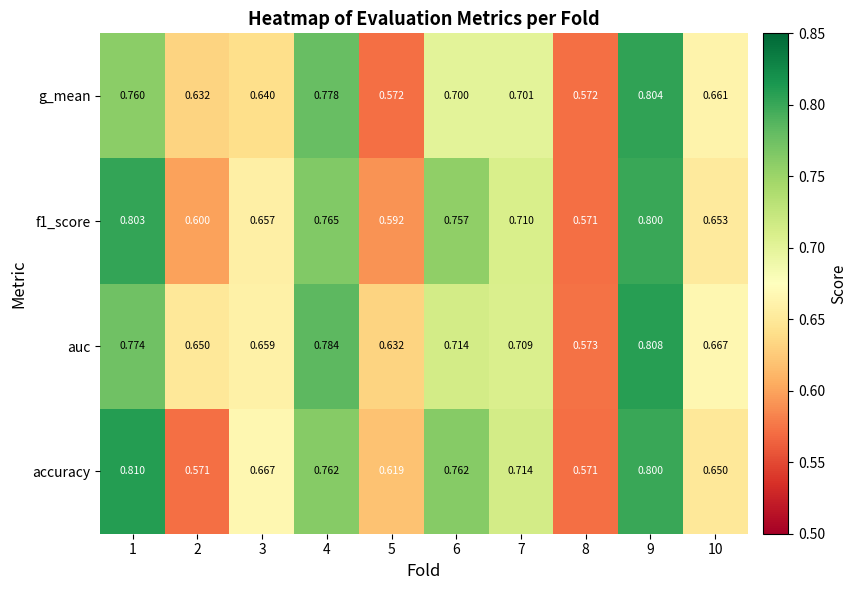

How many distinct data groups are displayed?

4